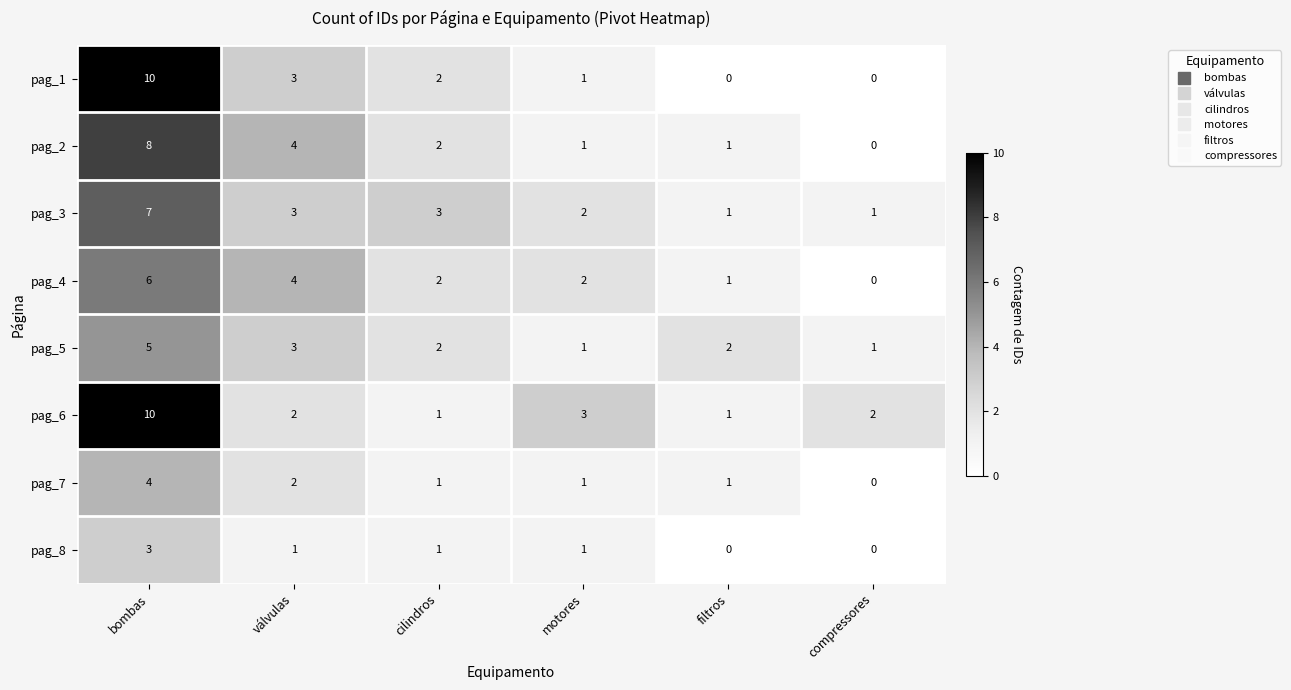

Between motores and compressores, which series saw the biggest shift?

pag_4